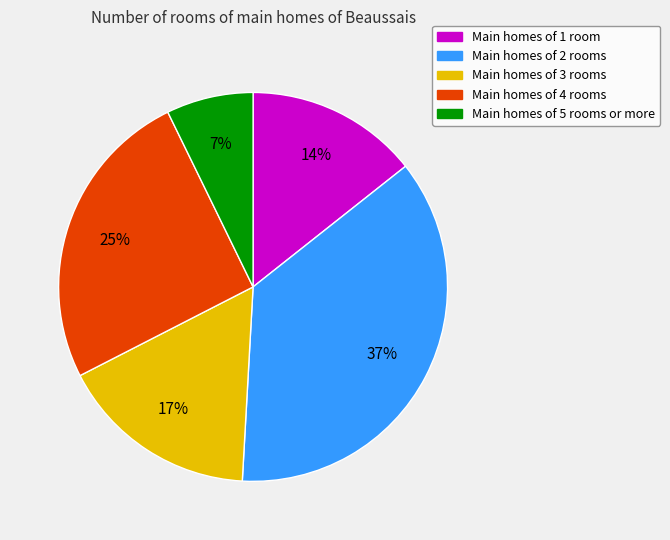

Is there a majority slice in this chart?

No